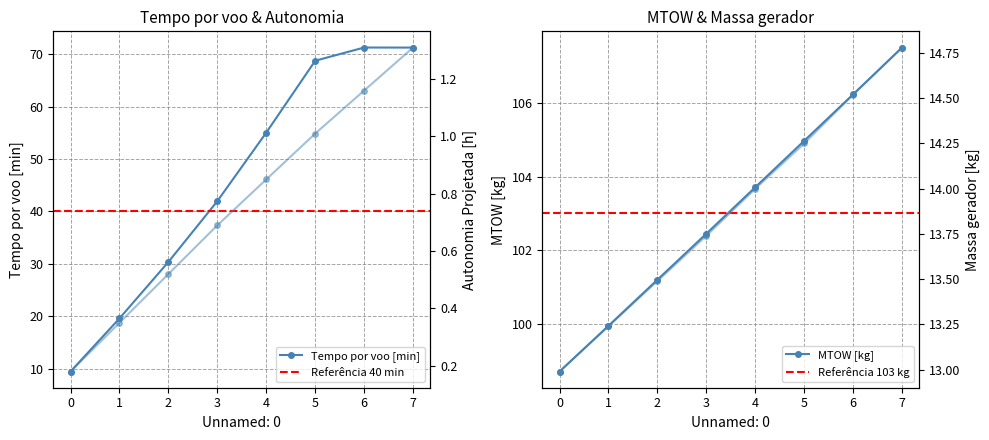

The MTOW [kg] series shows 139.6 at 0. True or false?

False